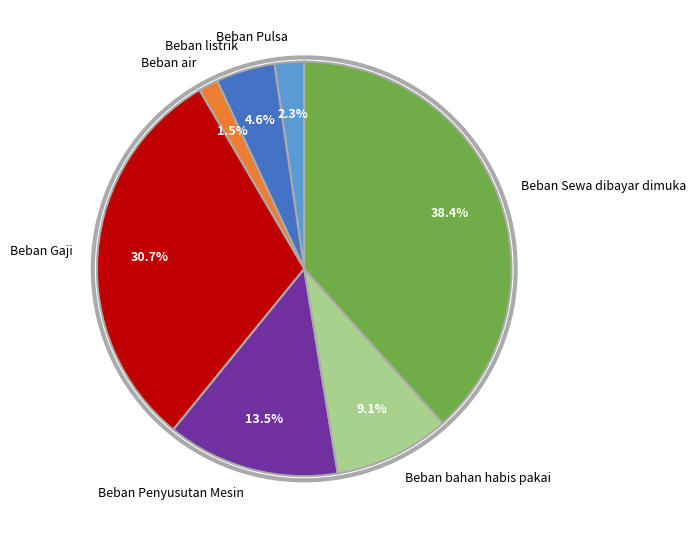

Which category has the biggest portion of the pie?

Beban Sewa dibayar dimuka